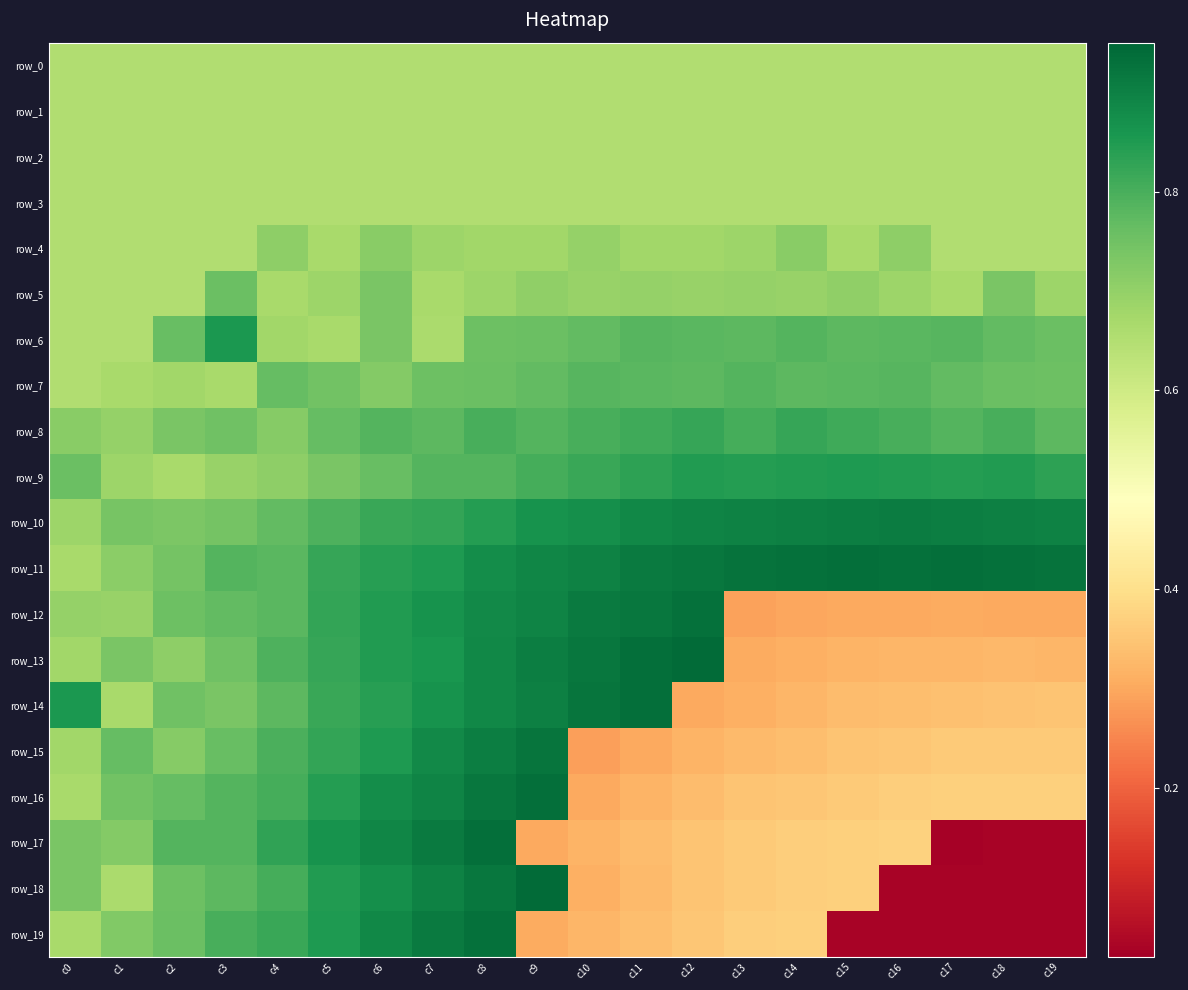

Which series has the largest total across all categories?

row_11